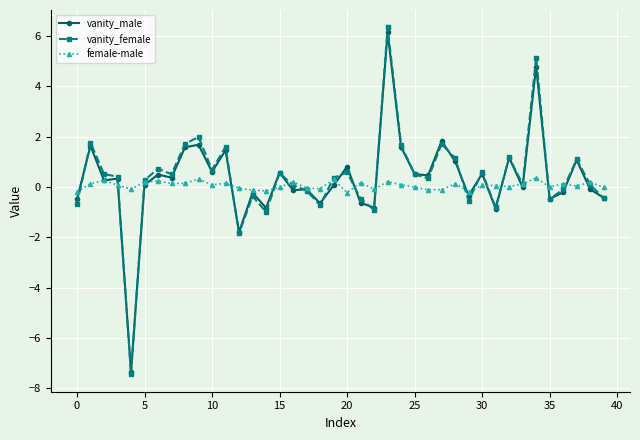

What is the smallest value displayed?

-7.5